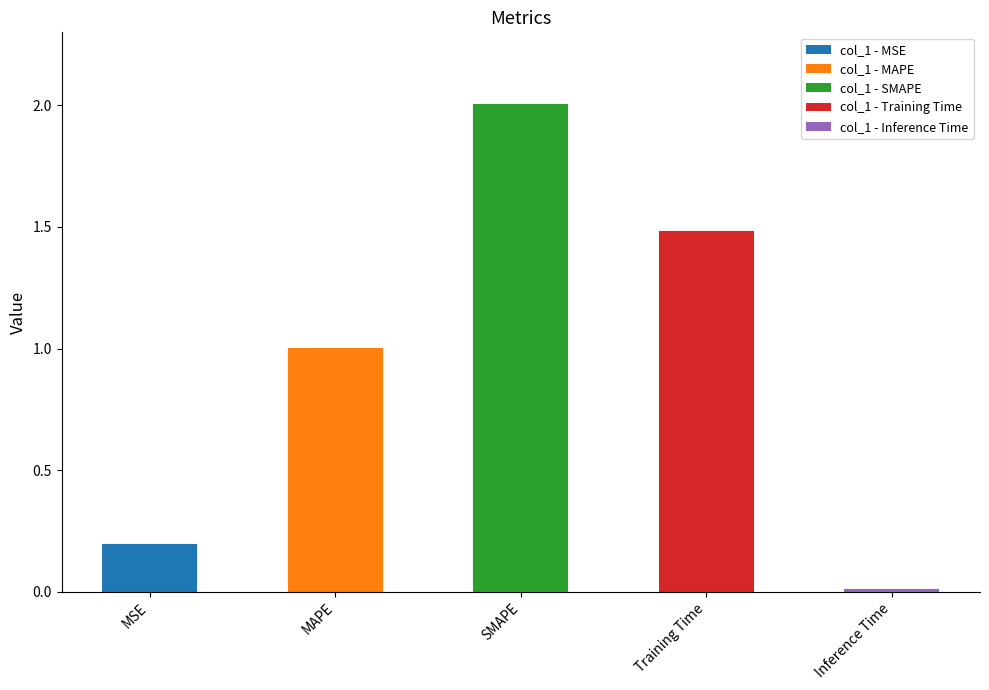

Is it true that the value at Inference Time is 0.0?

False